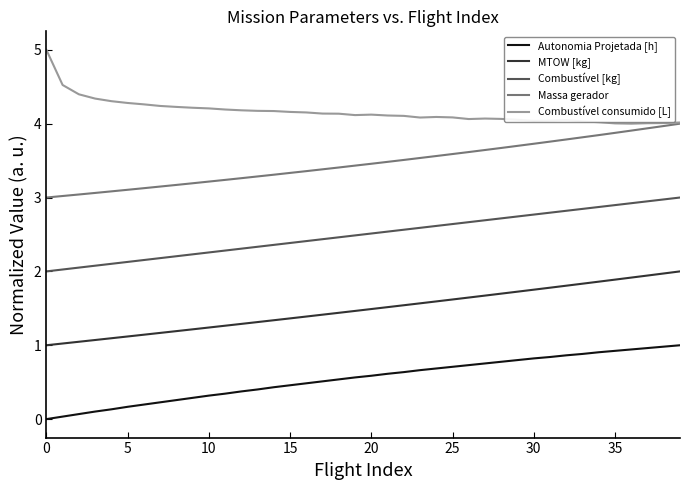

List the series in order of their overall mean, lowest first.

Autonomia Projetada [h], MTOW [kg], Combustível [kg], Massa gerador, Combustível consumido [L]